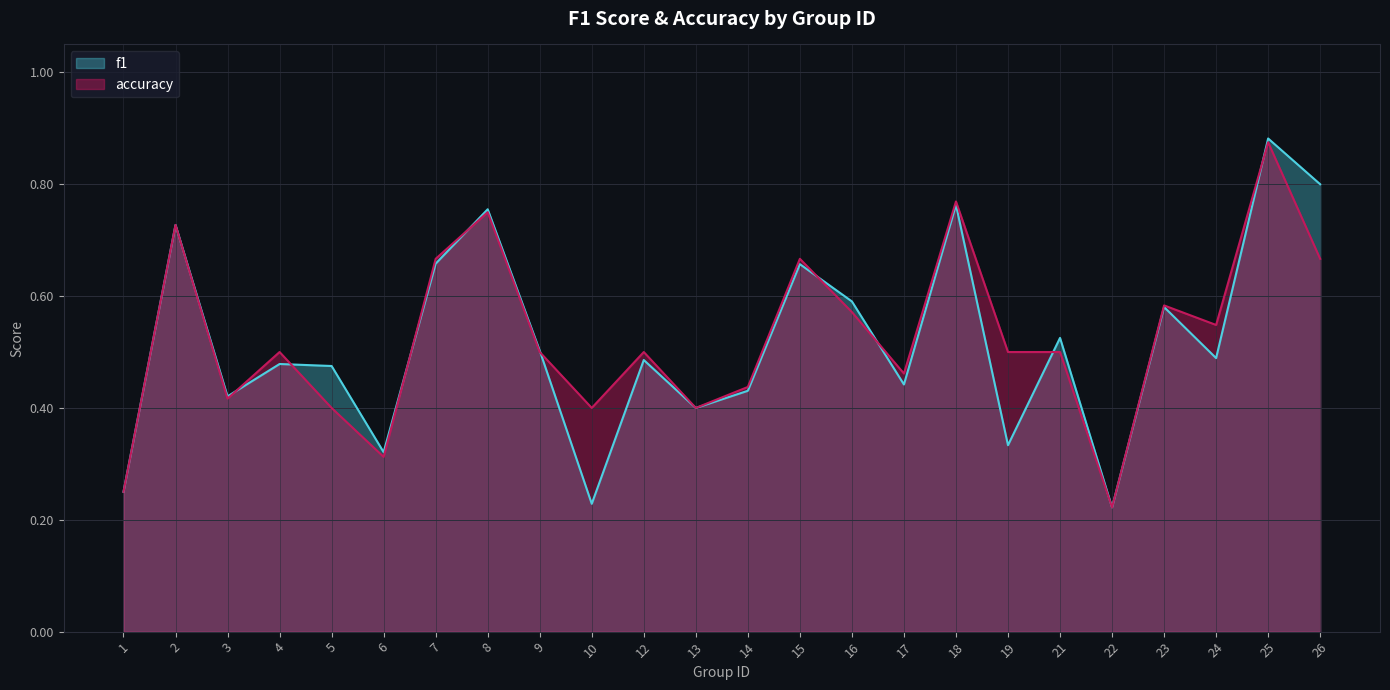

Reading left to right, transcribe all the data shown in this chart.

f1: 0.2	0.7	0.4	0.5	0.5	0.3	0.7	0.8	0.5	0.2	0.5	0.4	0.4	0.7	0.6	0.4	0.8	0.3	0.5	0.2	0.6	0.5	0.9	0.8
accuracy: 0.2	0.7	0.4	0.5	0.4	0.3	0.7	0.8	0.5	0.4	0.5	0.4	0.4	0.7	0.6	0.5	0.8	0.5	0.5	0.2	0.6	0.5	0.9	0.7